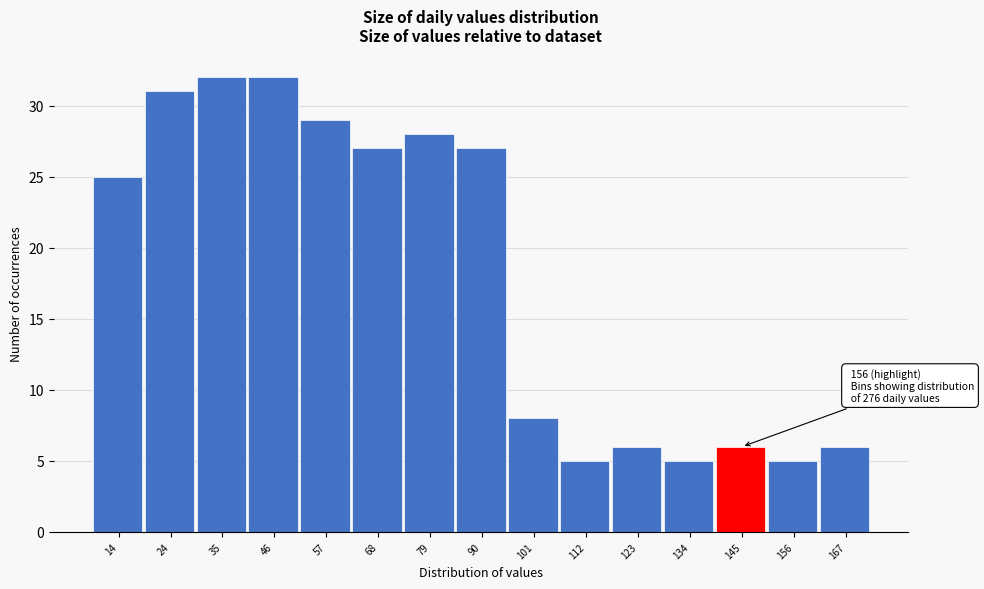

Reading left to right, list all the values displayed in this chart.

14=25	24=31	35=32	46=32	57=29	68=27	79=28	90=27	101=8	112=5	123=6	134=5	145=6	156=5	167=6